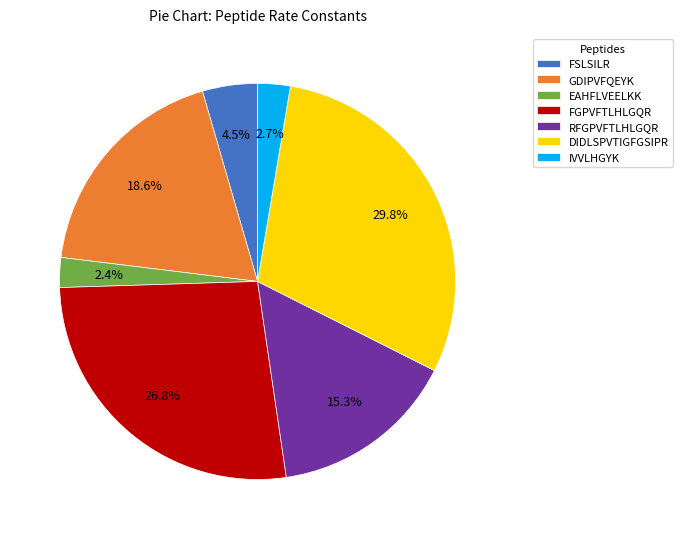

Which slice is the largest?

DIDLSPVTIGFGSIPR